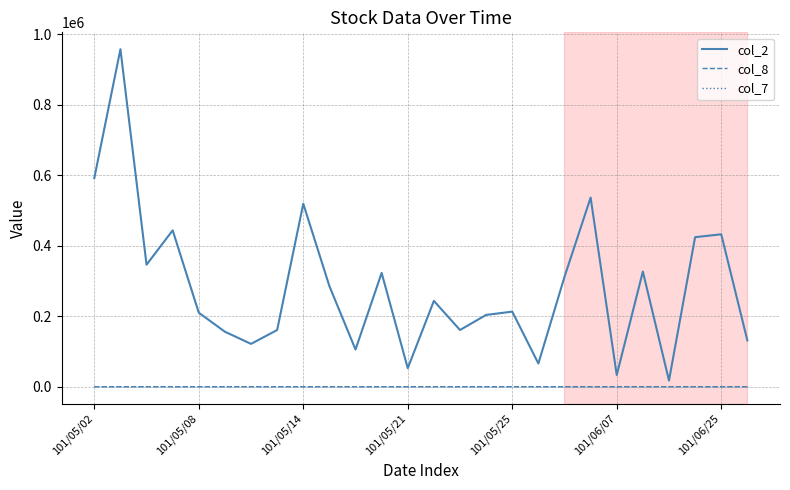

Which series has the largest total across all categories?

col_2